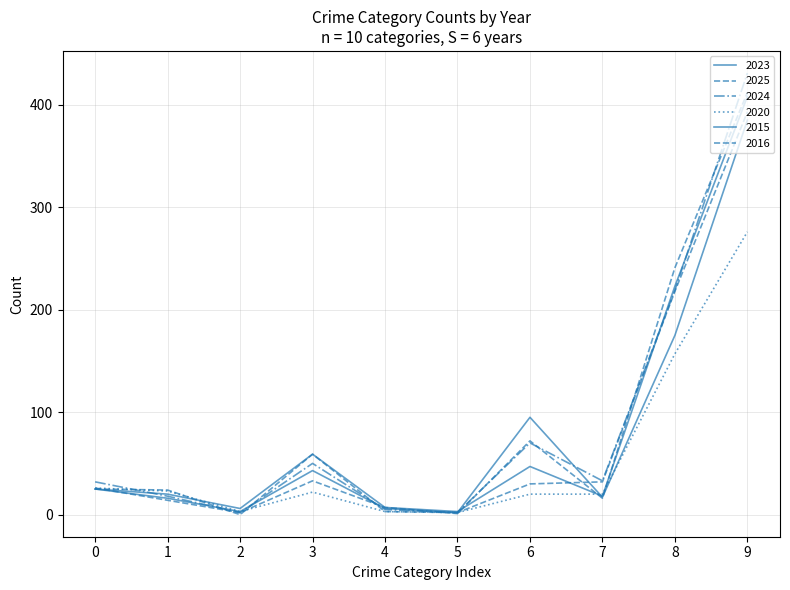

Which series has the widest spread of values?

2024